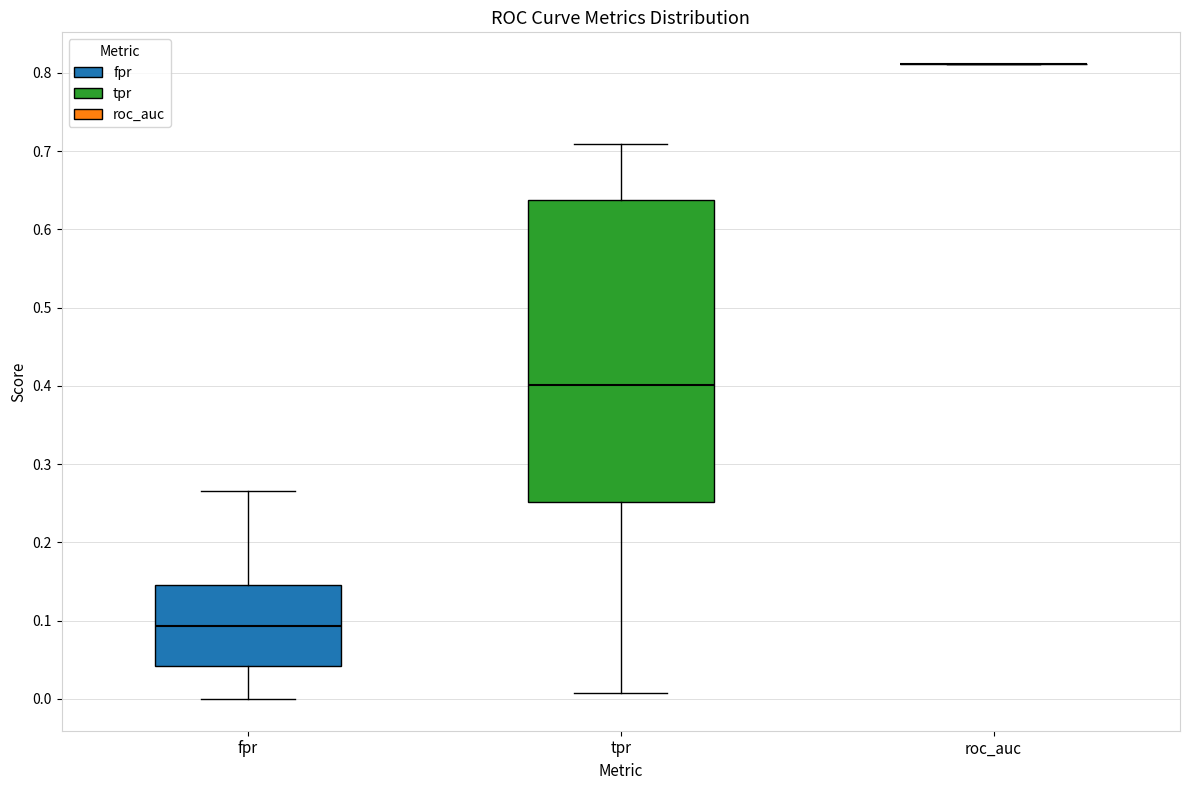

Reading left to right, read every box against the y-axis: the position of its median line, the range the box covers, and the ends of its whiskers. The values are not printed on the chart, so give them approximately, as read against the axis.

fpr: median 0.09, box 0.04 to 0.15, whiskers 0.00 to 0.27
tpr: median 0.40, box 0.25 to 0.64, whiskers 0.01 to 0.71
roc_auc: box collapsed to a line at 0.81, whiskers 0.81 to 0.81